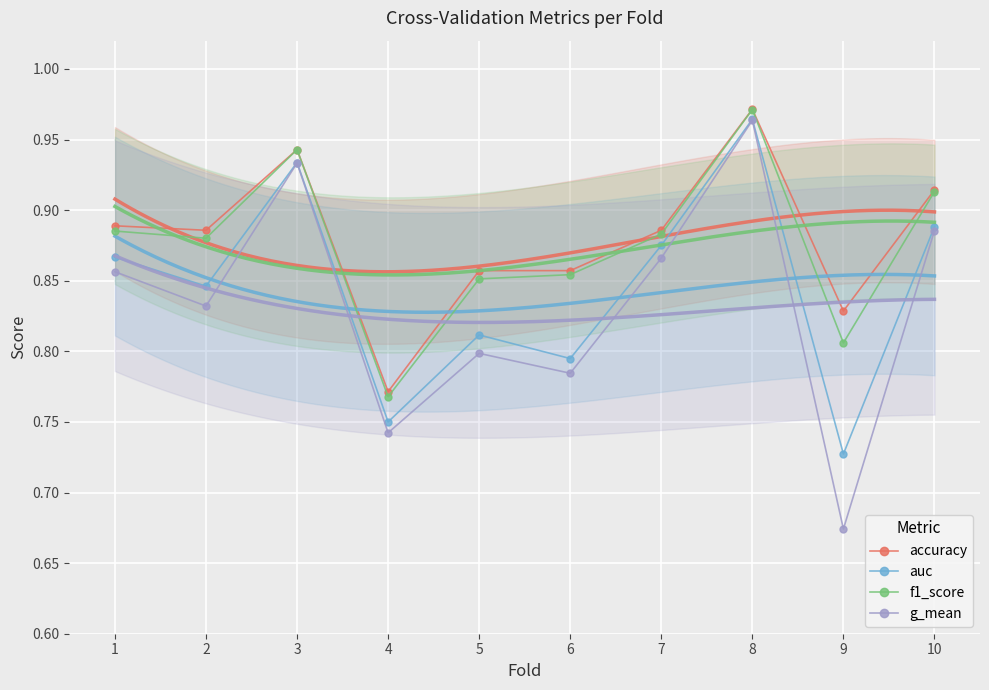

What is the value of the auc point at the 6th from the left?

0.8